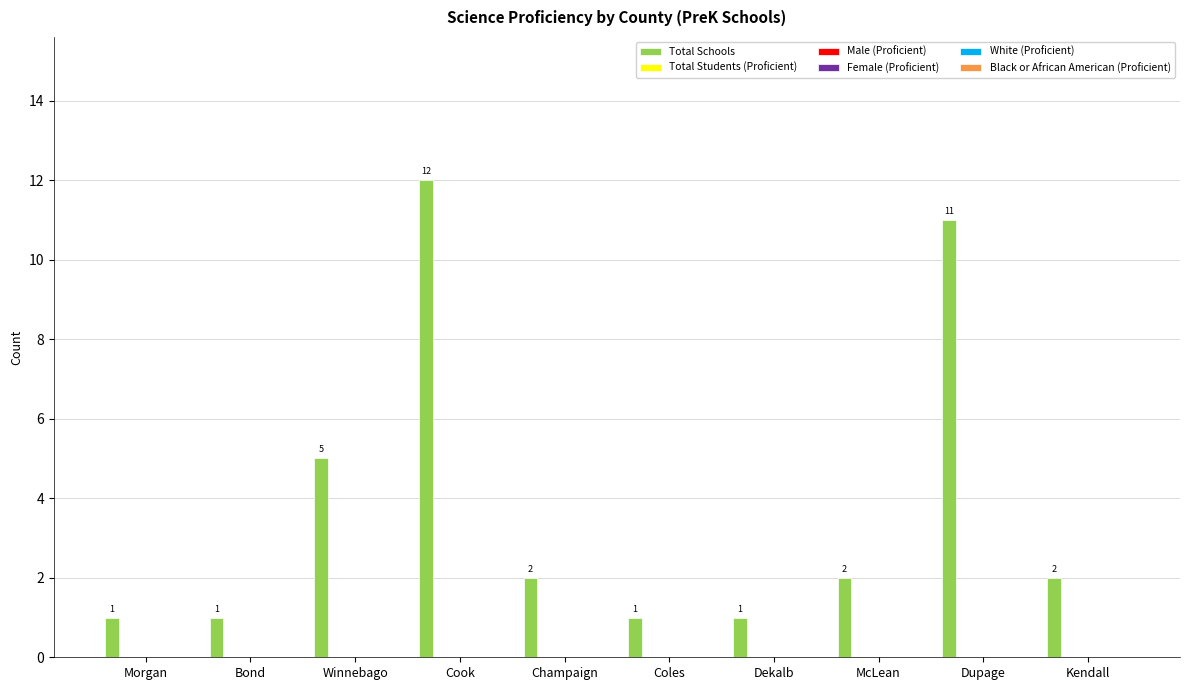

What is the maximum value shown in the chart?

12